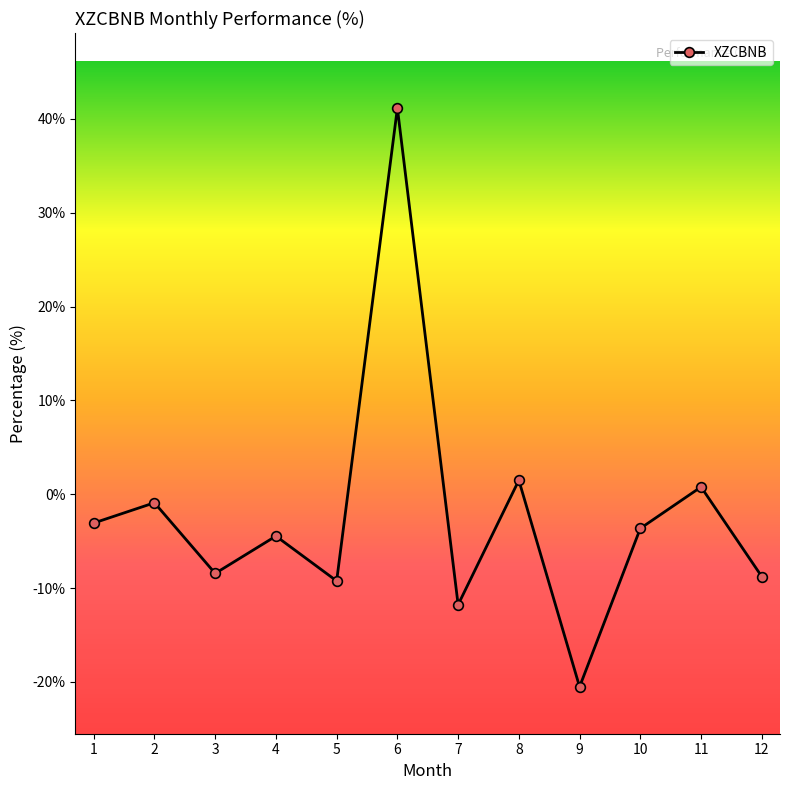

What is the average value?

-2.3